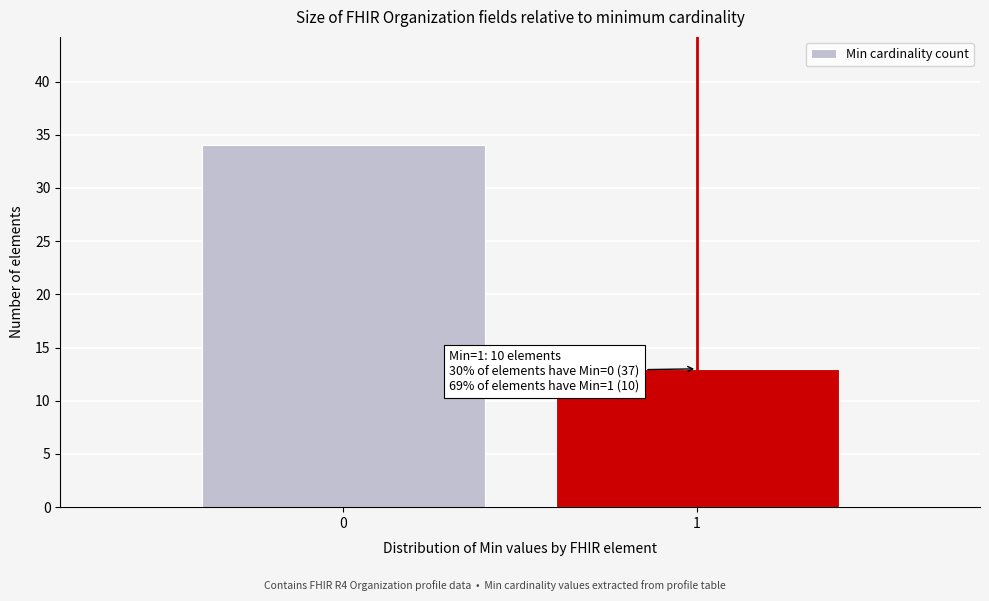

Reading left to right, transcribe all the data shown in this chart.

34	13